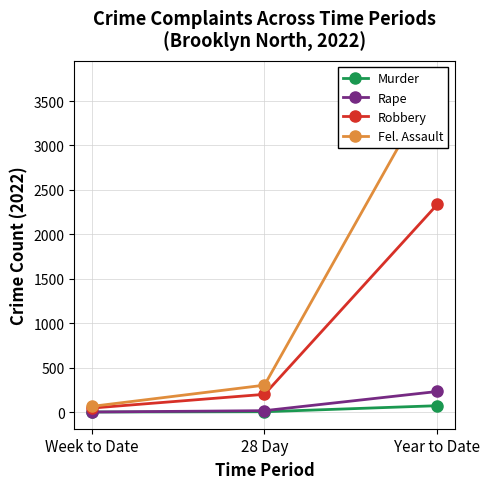

At Year to Date, list the series in order from smallest to largest.

Murder, Rape, Robbery, Fel. Assault